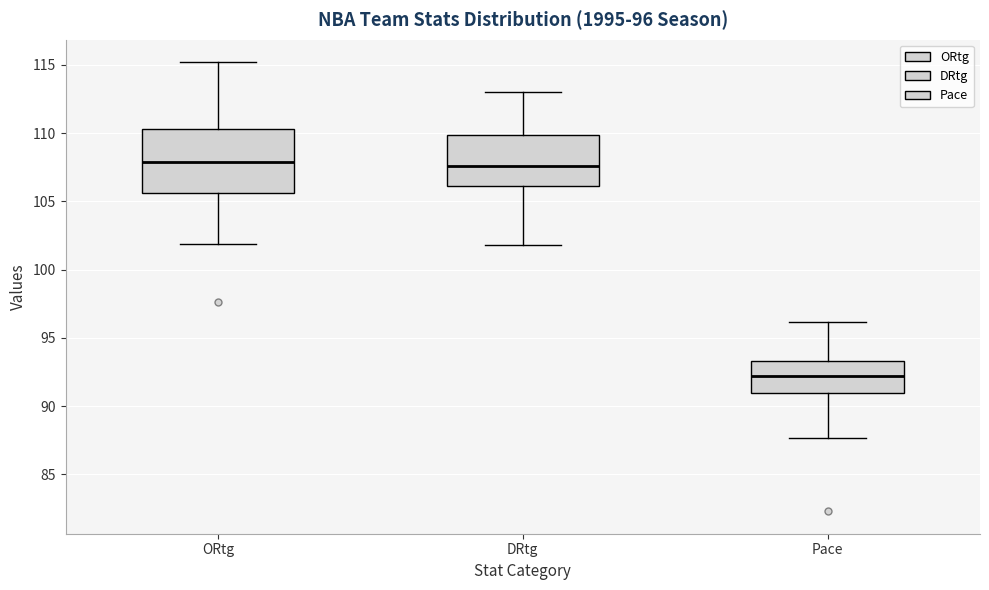

Comparing the boxes themselves (not the whiskers), which one is the tallest?

ORtg